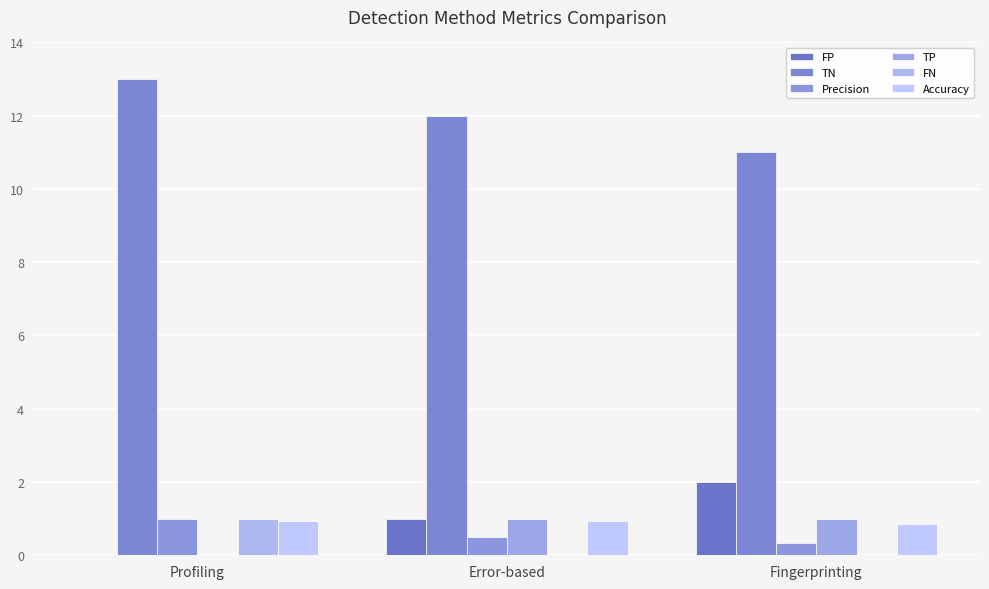

What position from the left is Fingerprinting?

3